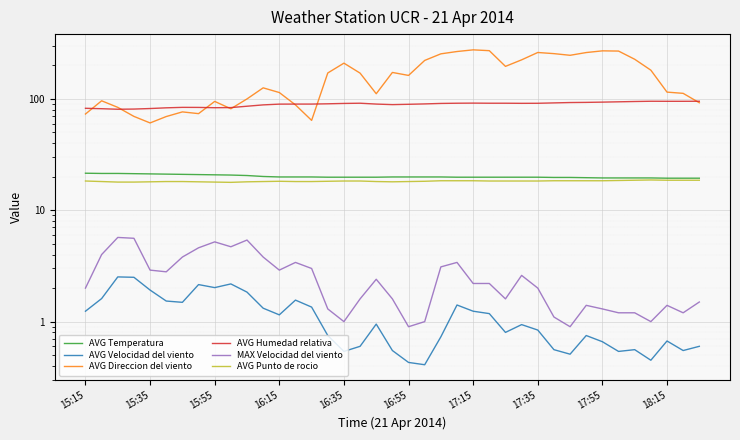

What is the difference between the second highest and minimum values in the AVG Temperatura series?

2.0